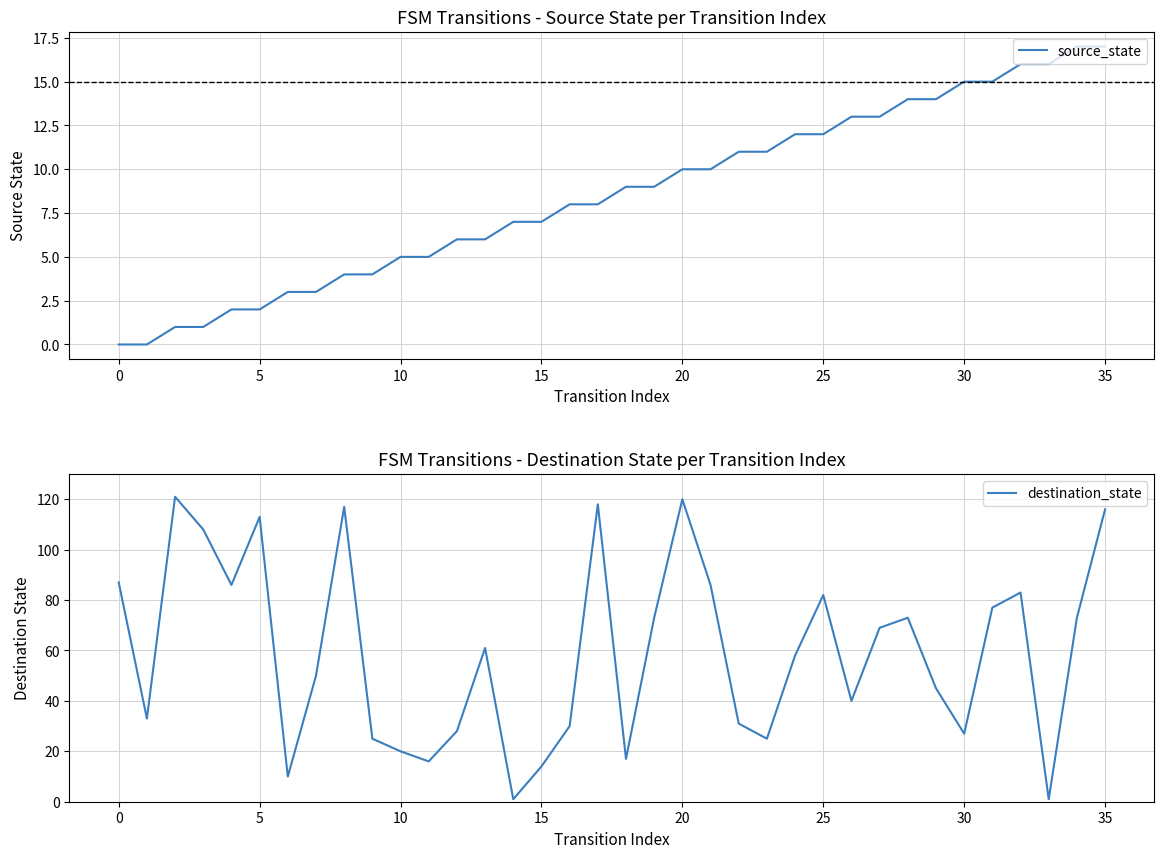

What is the total value across all series at 16?

38